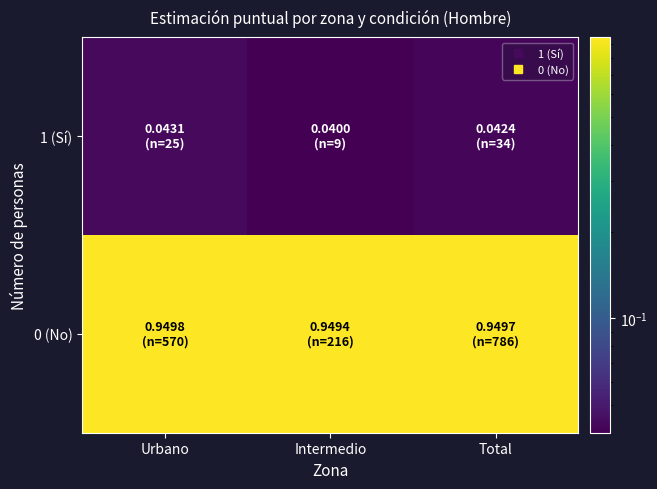

Rank the series by their average value, from highest to lowest.

0 (No), 1 (Sí)